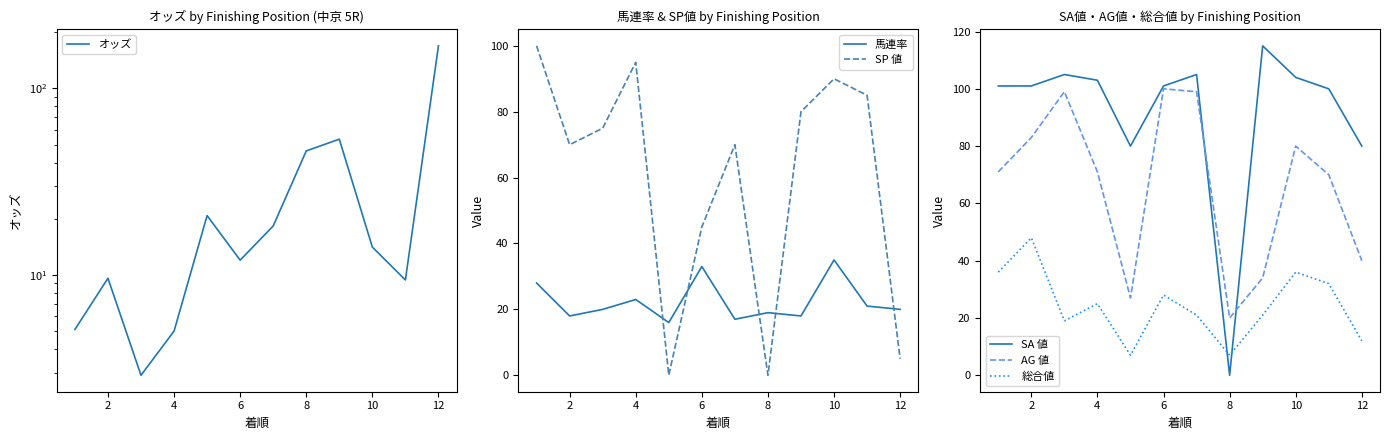

Where is SP 値 nearest to the value 50?

6